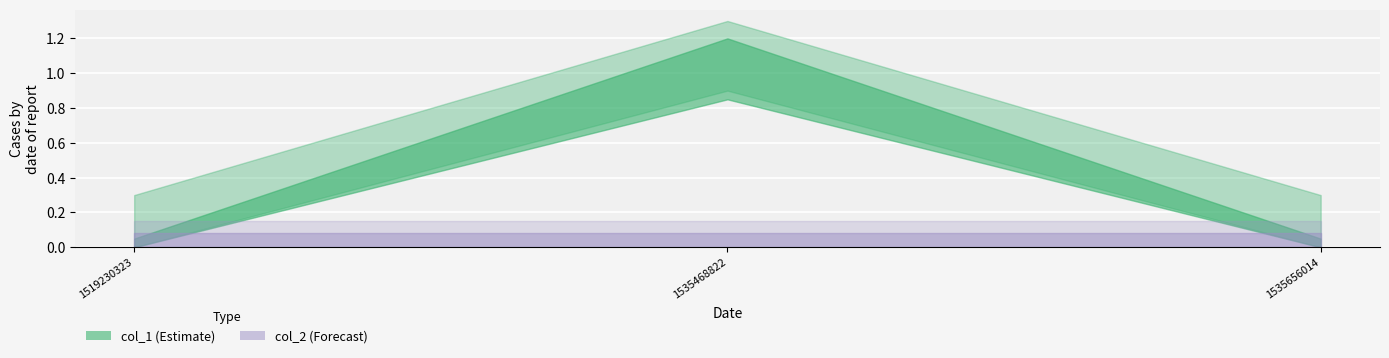

What is the total value across all series at 1535468822?

1